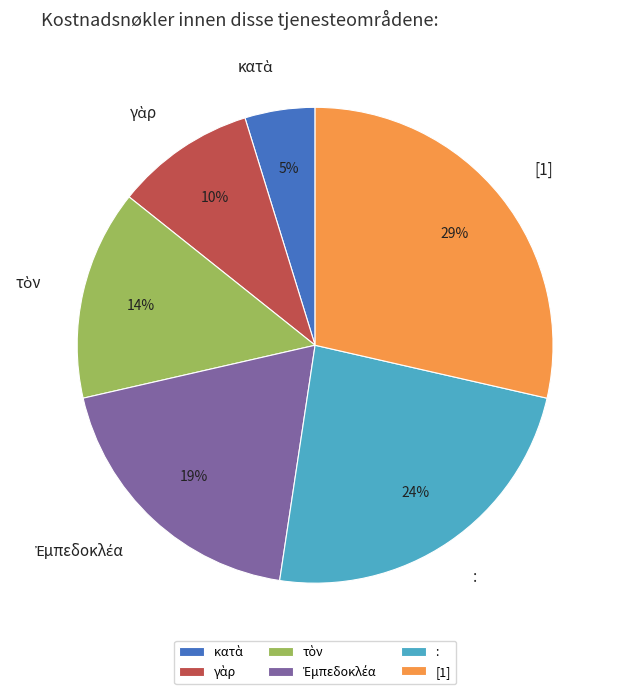

The : slice represents 24% of the pie. True or false?

True